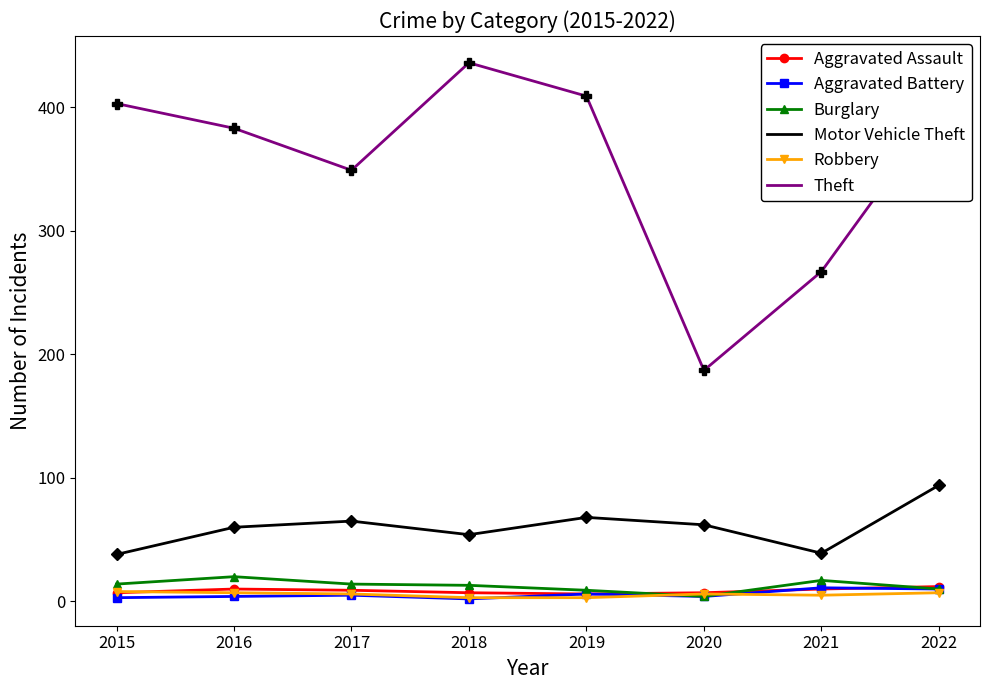

Which series has the widest spread of values?

Theft